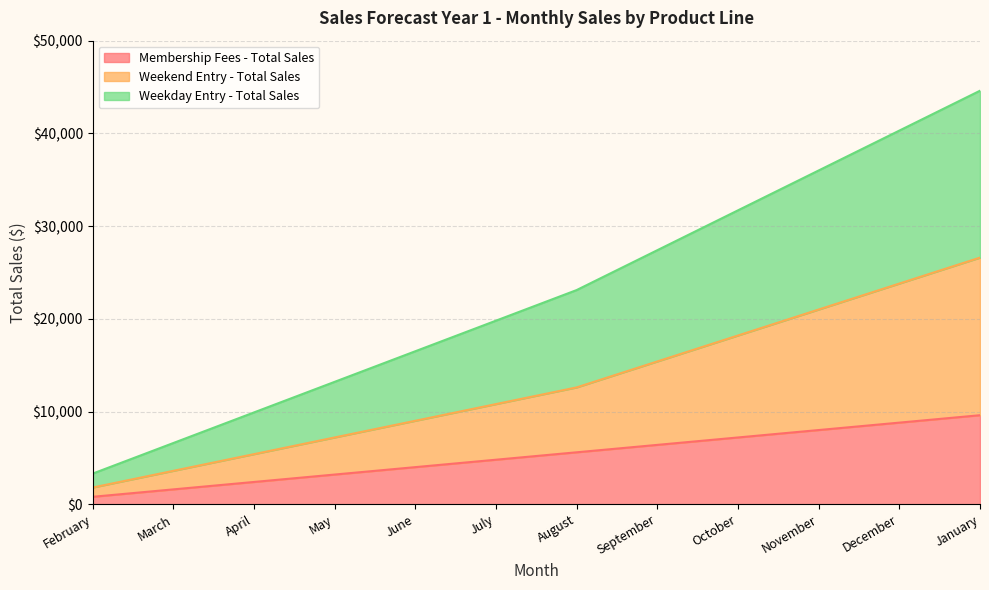

Does the chart display data point markers on the line(s)?

No